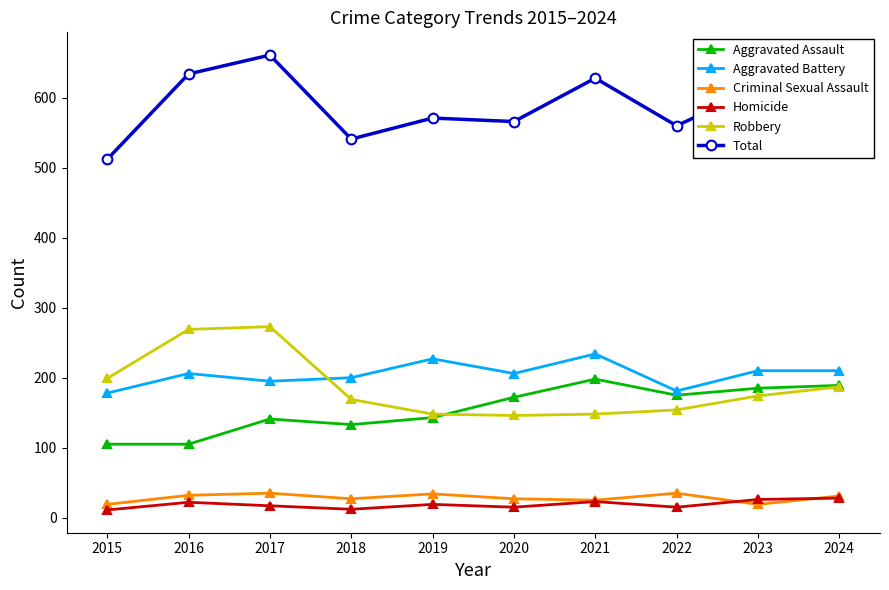

True or false: Robbery has a value of 148 at 2021.

True